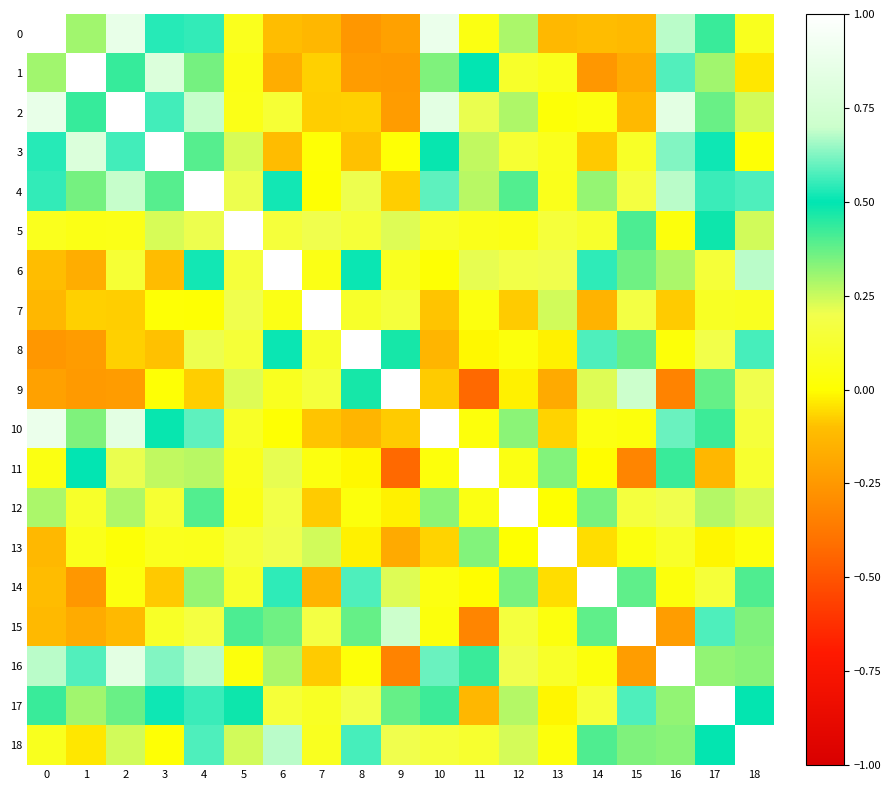

Which series has the largest total across all categories?

4